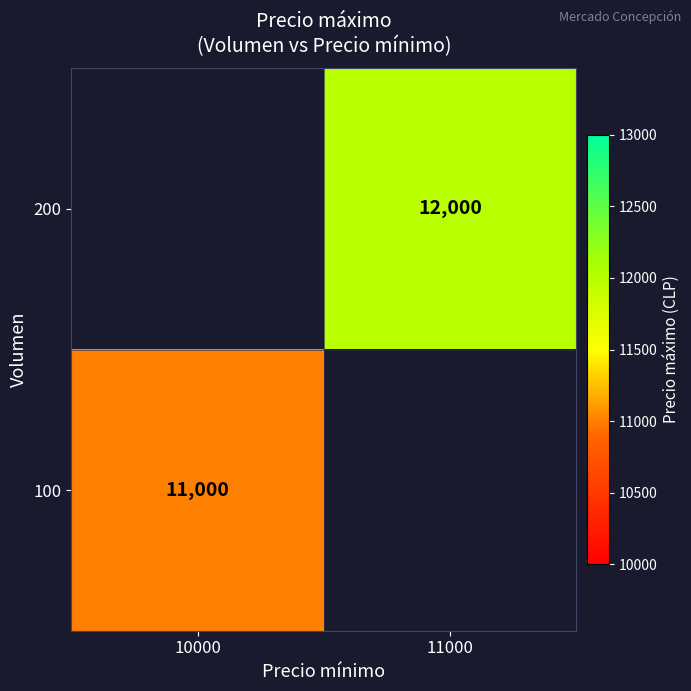

Is the value of 100 at 10000 greater than the value of 200 at 11000?

No